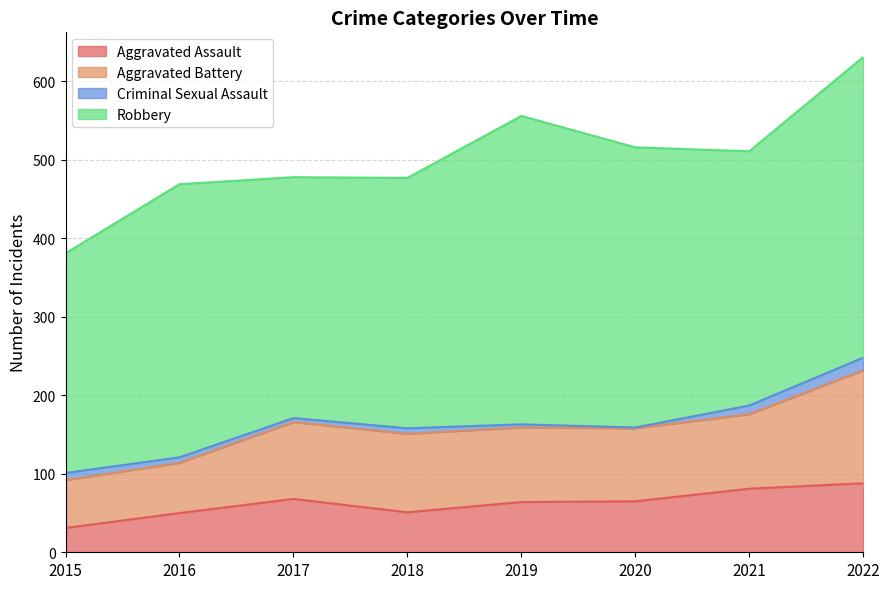

Read the Aggravated Assault value at 2018.

51